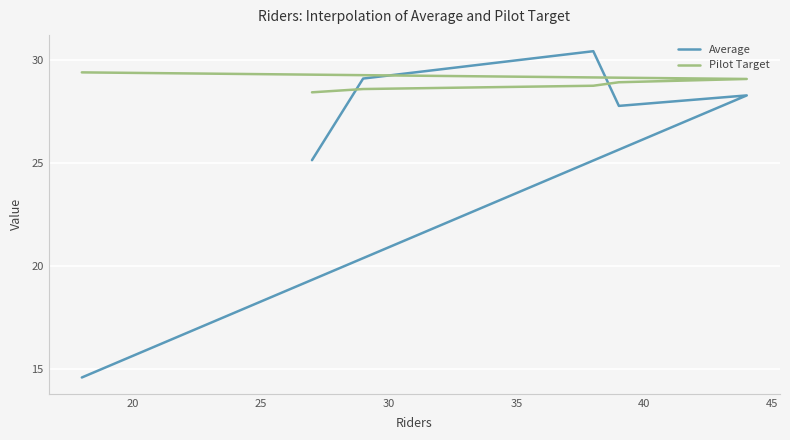

In Average, how many points are lower than both neighbors (excluding endpoints)?

1